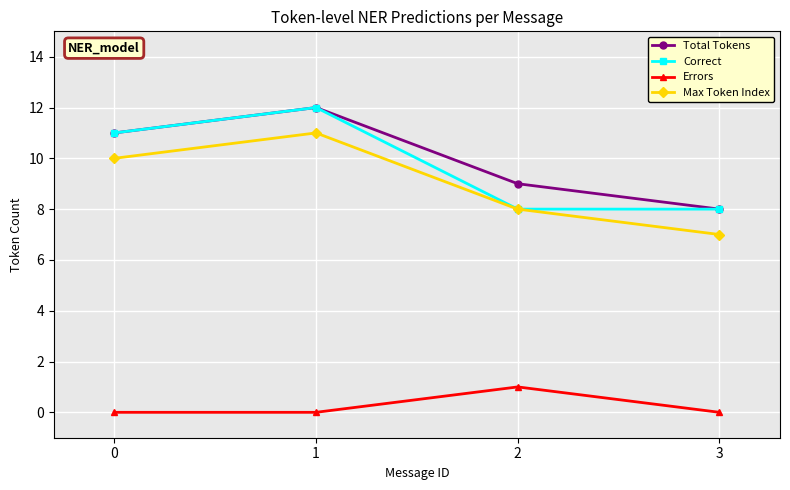

What is the average value of the Correct series?

10